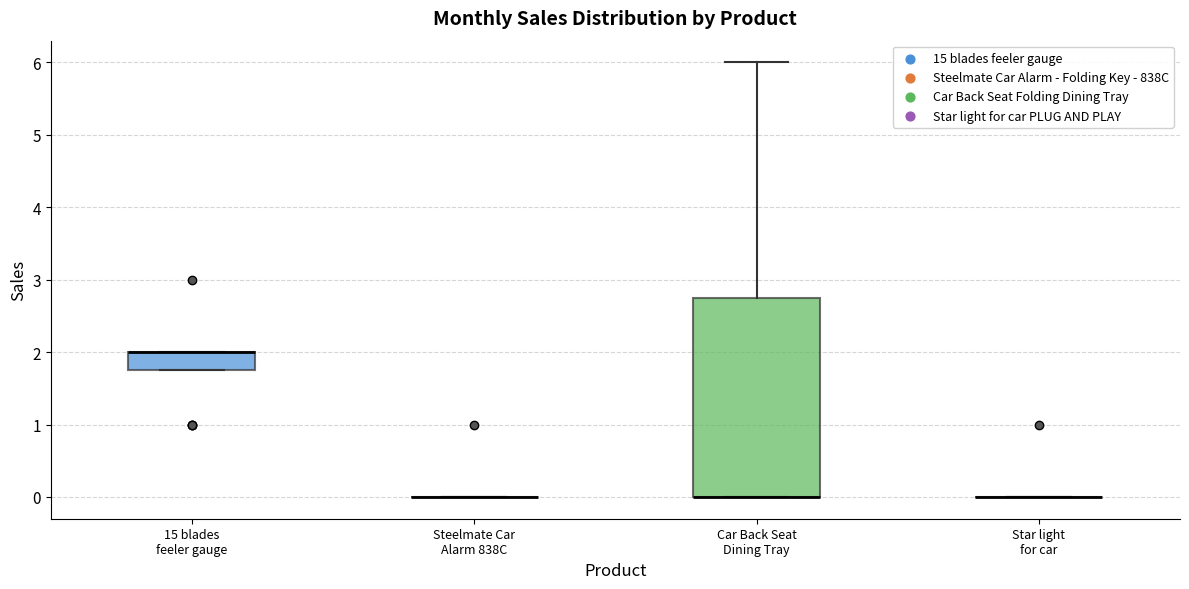

Where is the lower edge of the box for Car Back Seat Dining Tray on the y-axis? The values are not printed on the chart, so give them approximately, as read against the axis.

0.0